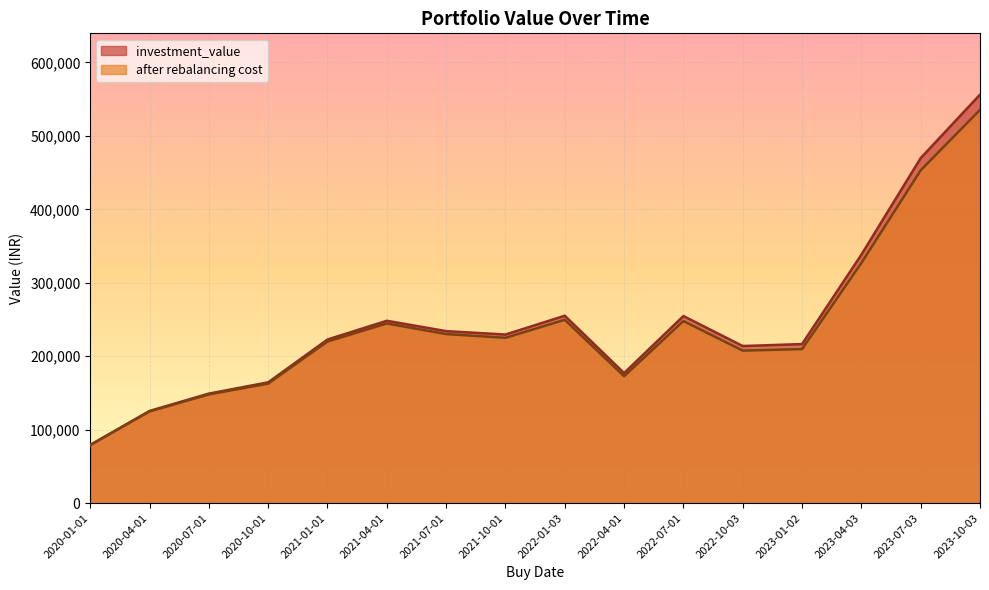

In after rebalancing cost, how many points are higher than both neighbors (excluding endpoints)?

3